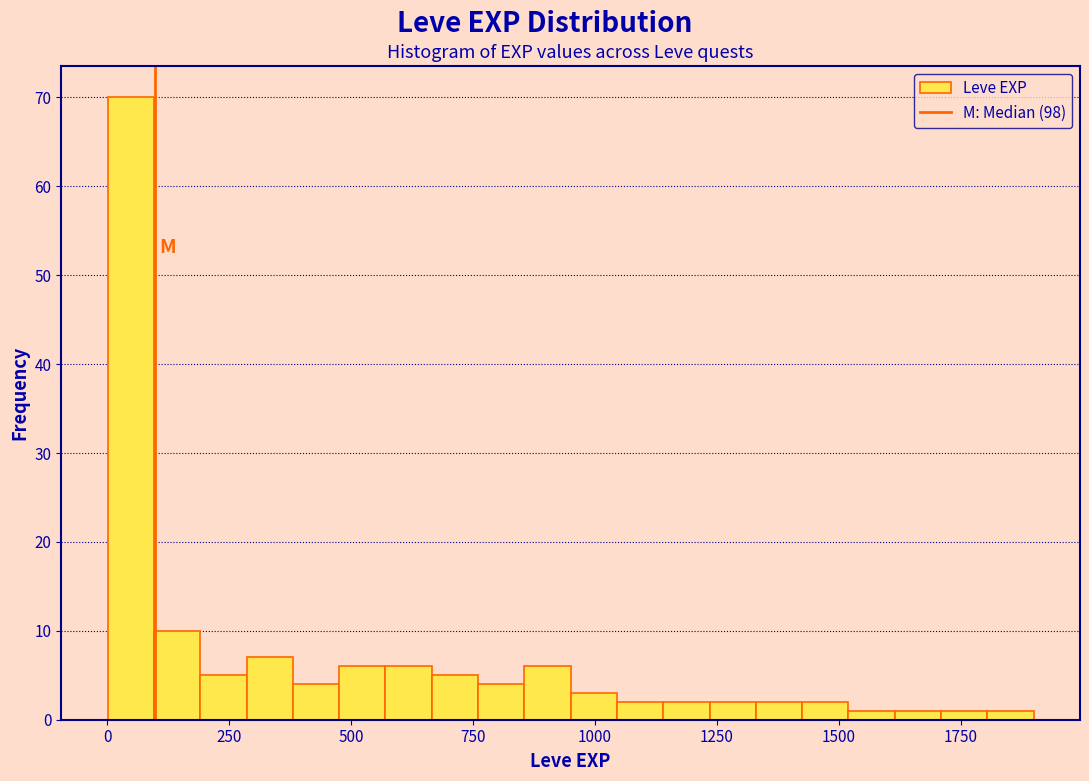

Around what value on the x-axis is the tallest bar? Give the approximate position of its centre, as read against the axis.

50